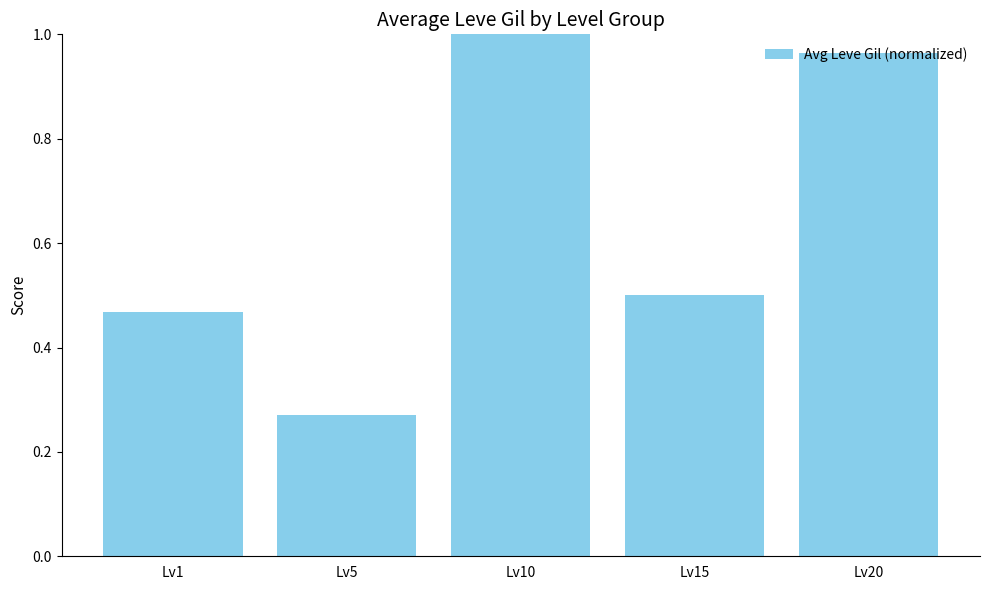

Which has a higher value, Lv15 or Lv10?

Lv10